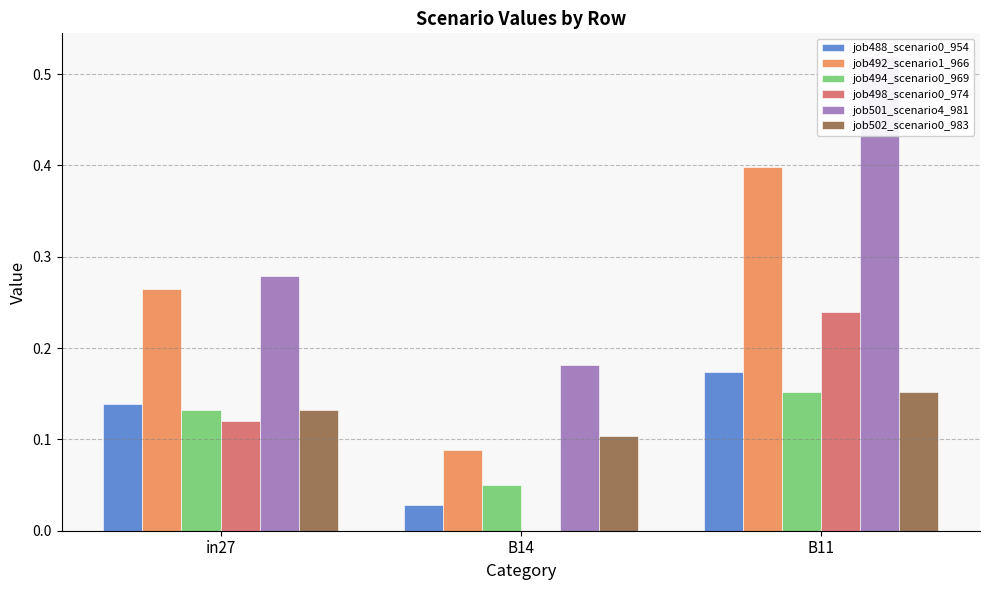

What is the highest value of the job494_scenario0_969 series?

0.2